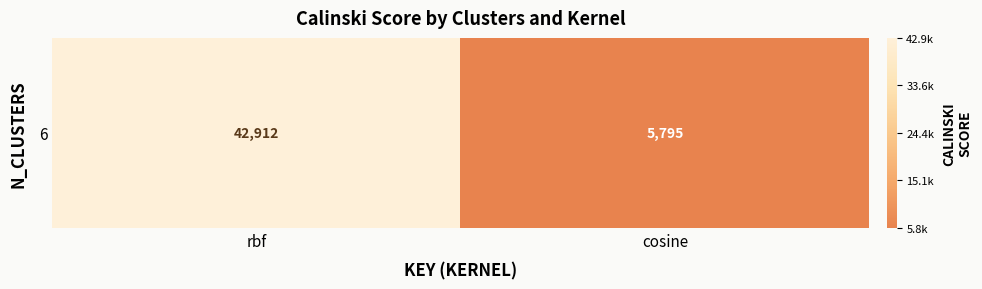

Where does the data first go above 42911?

rbf